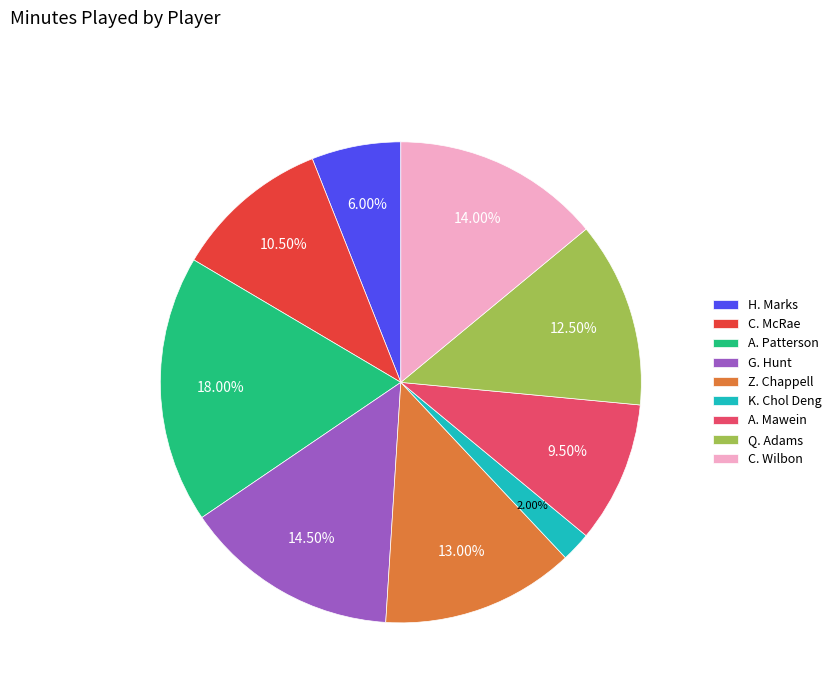

How many segments does this pie chart have?

9